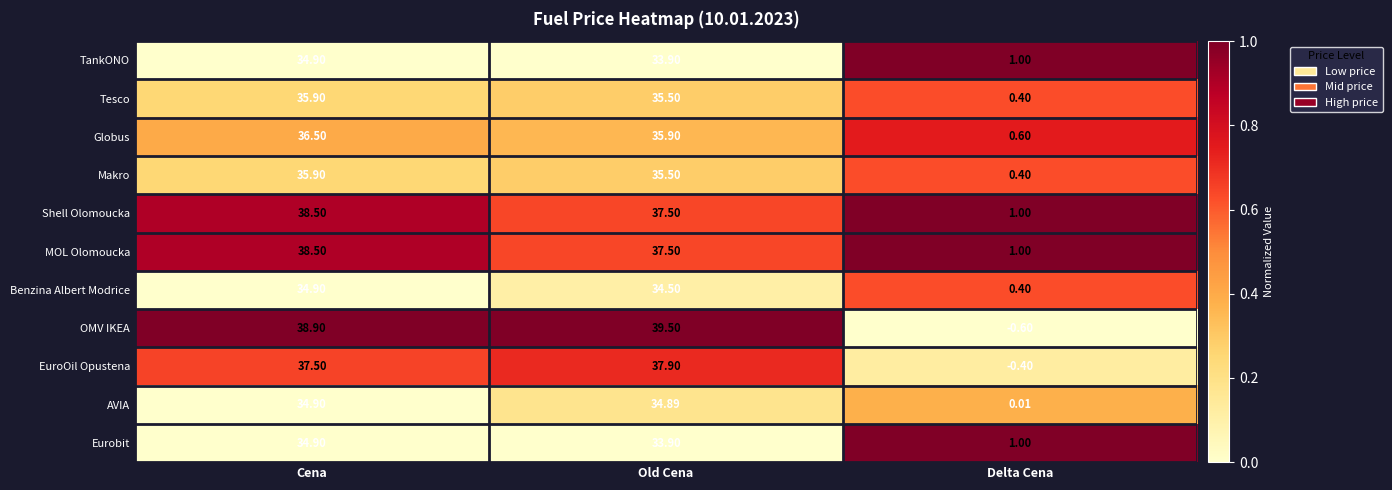

Which series has the widest spread of values?

OMV IKEA